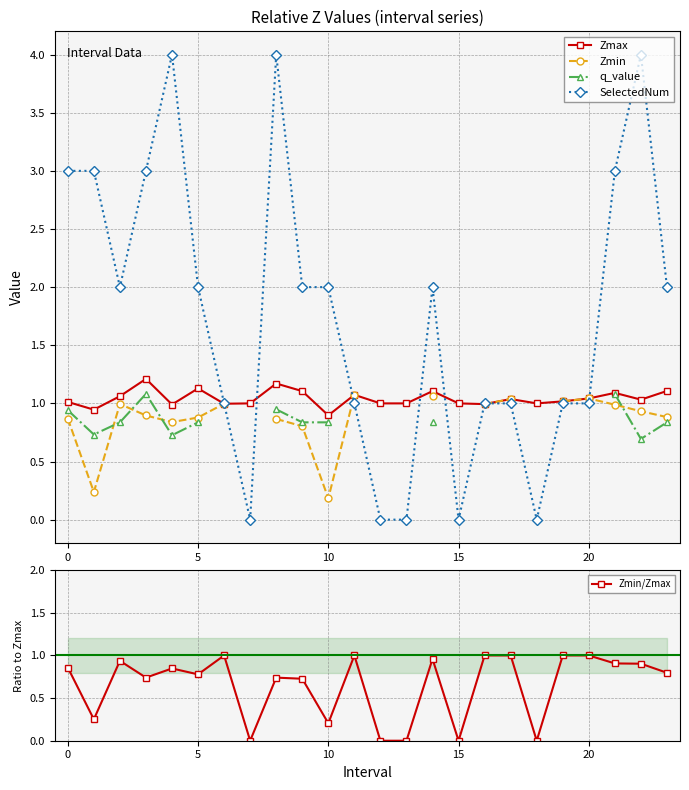

Which has a higher value, 14 or 9?

14